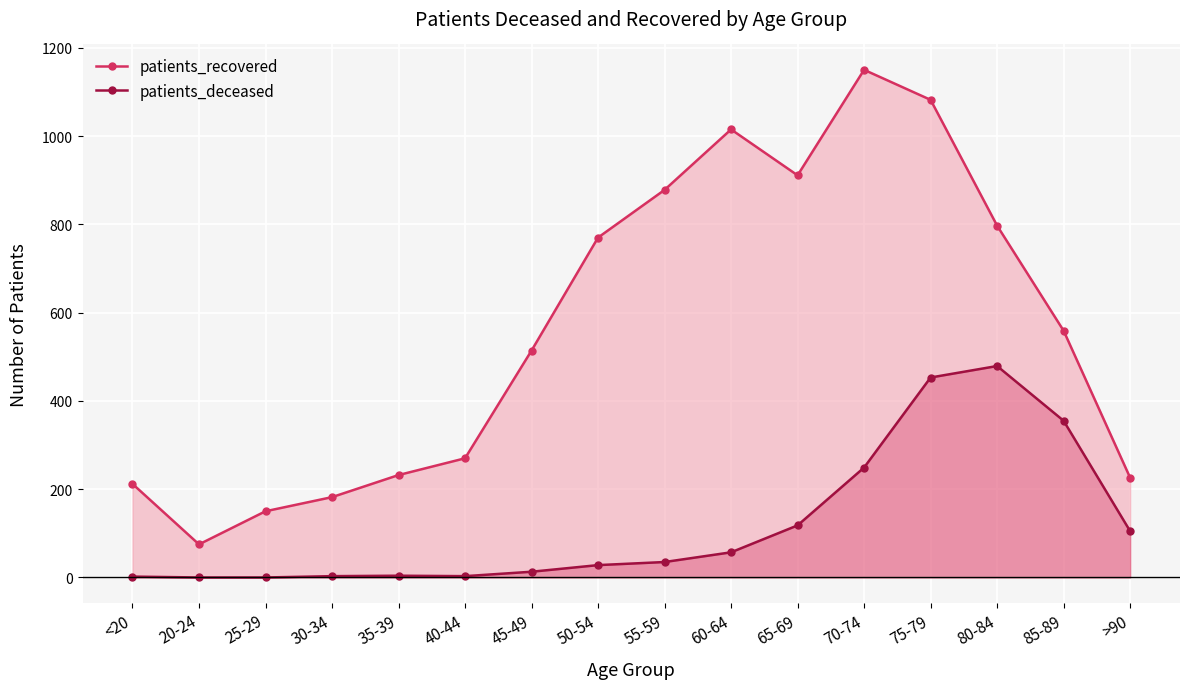

At which category is the sum across all series the highest?

75-79